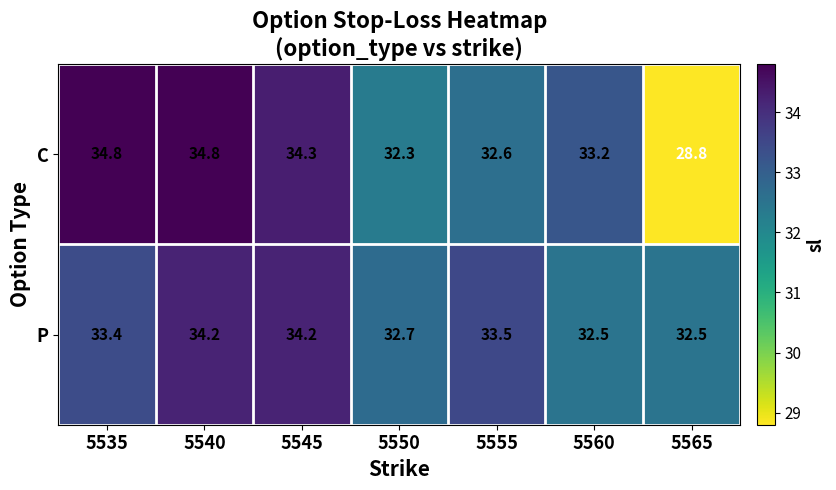

What is the difference between the second highest and second lowest values in the P series?

1.7